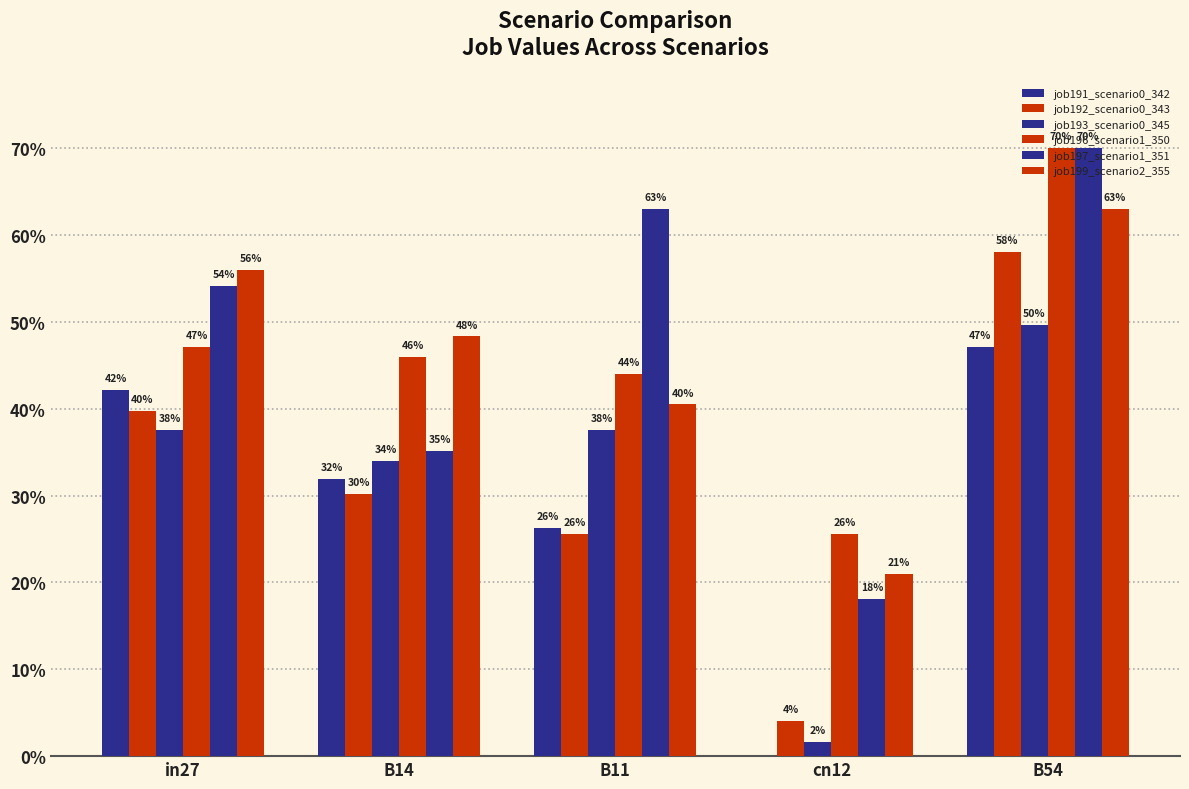

Count the number of data series in this chart.

6